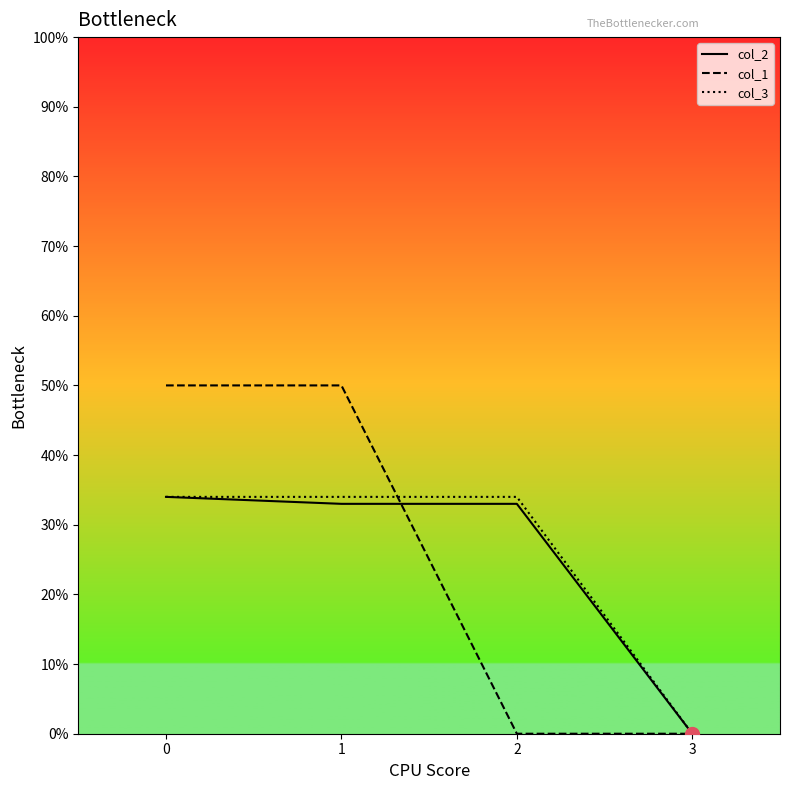

Rank the series at 0 from highest to lowest value.

col_1, col_2, col_3